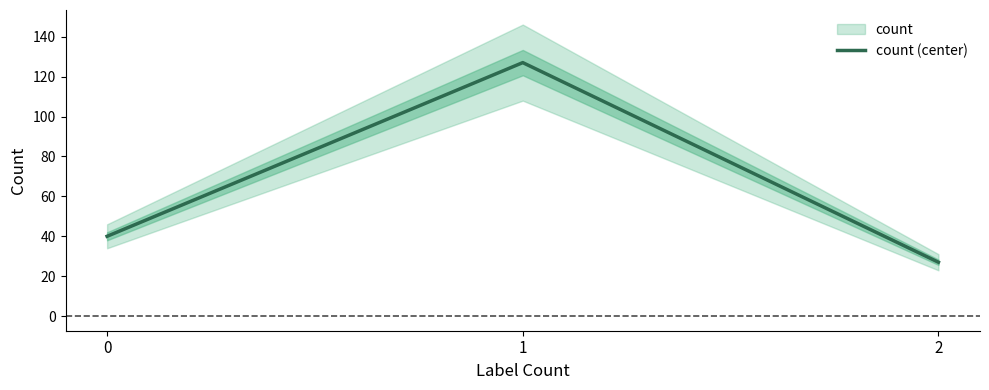

Reading left to right, extract all data points from this chart.

40	127	27